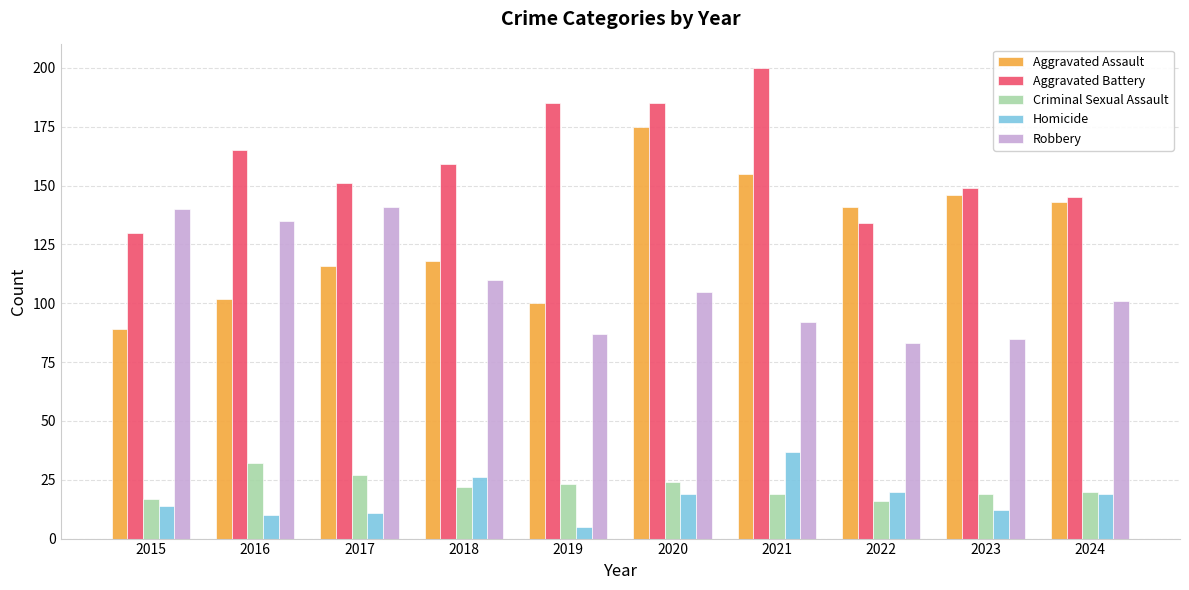

True or false: Aggravated Assault has a value of 100 at 2019.

True